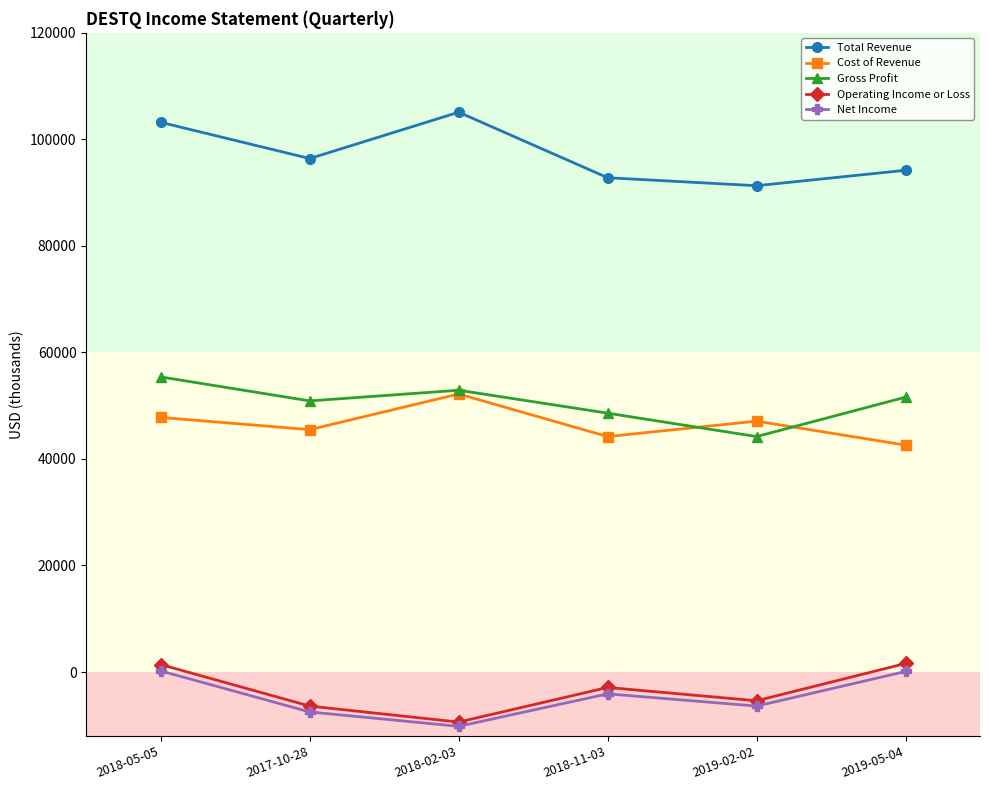

What is the lowest value of the Cost of Revenue series?

42600